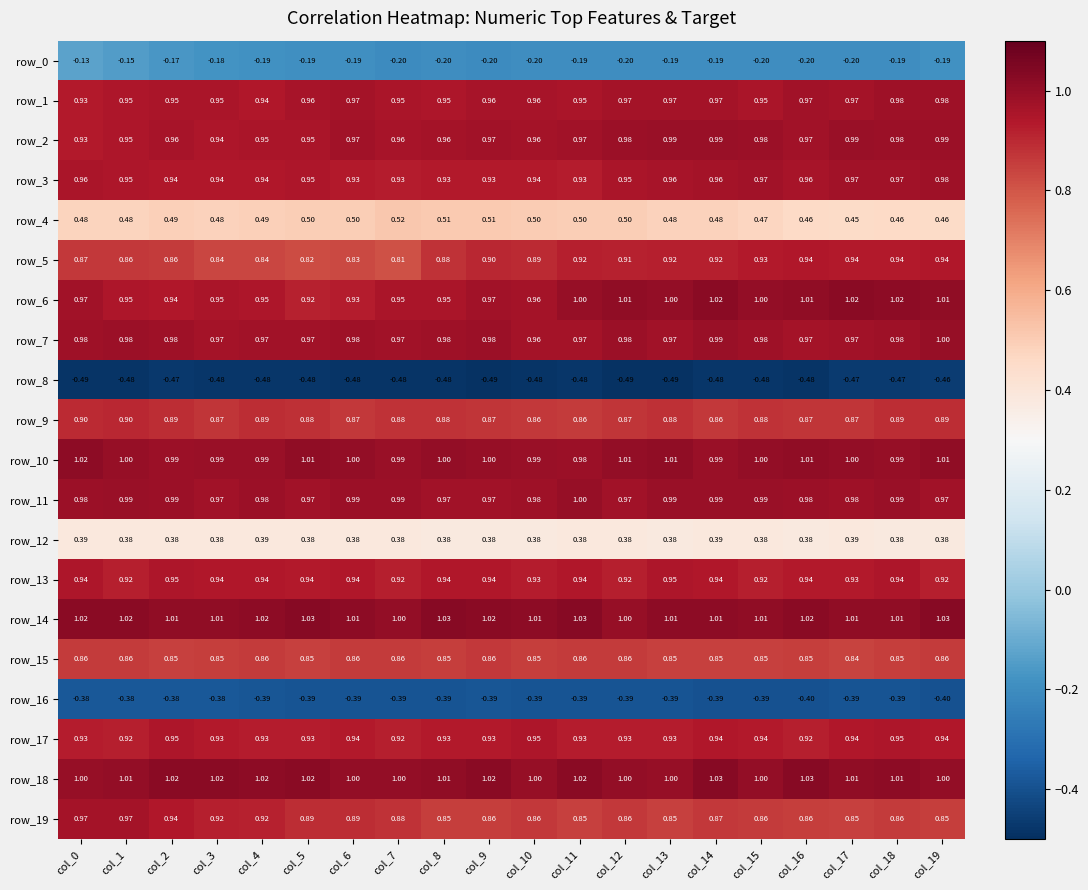

Between col_13 and col_16, which series saw the biggest shift?

row_18